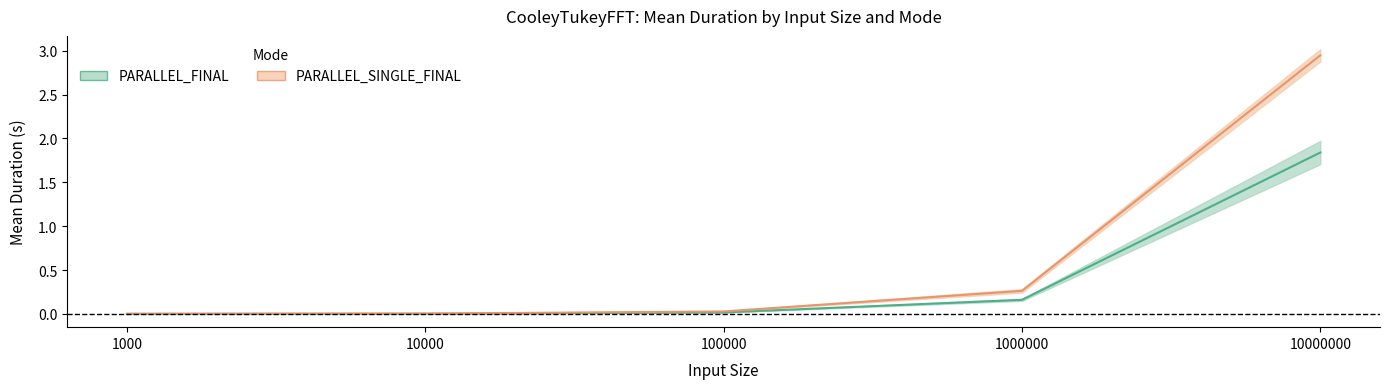

What is the total value across all series at 1000000?

0.4